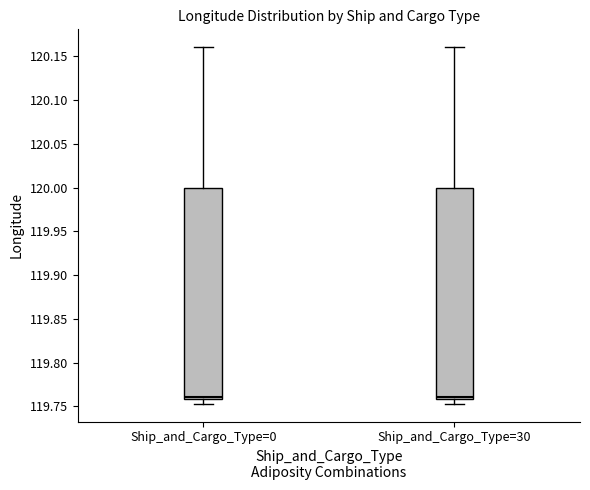

Where is the upper edge of the box for Ship_and_Cargo_Type=30 on the y-axis? The values are not printed on the chart, so give them approximately, as read against the axis.

120.000